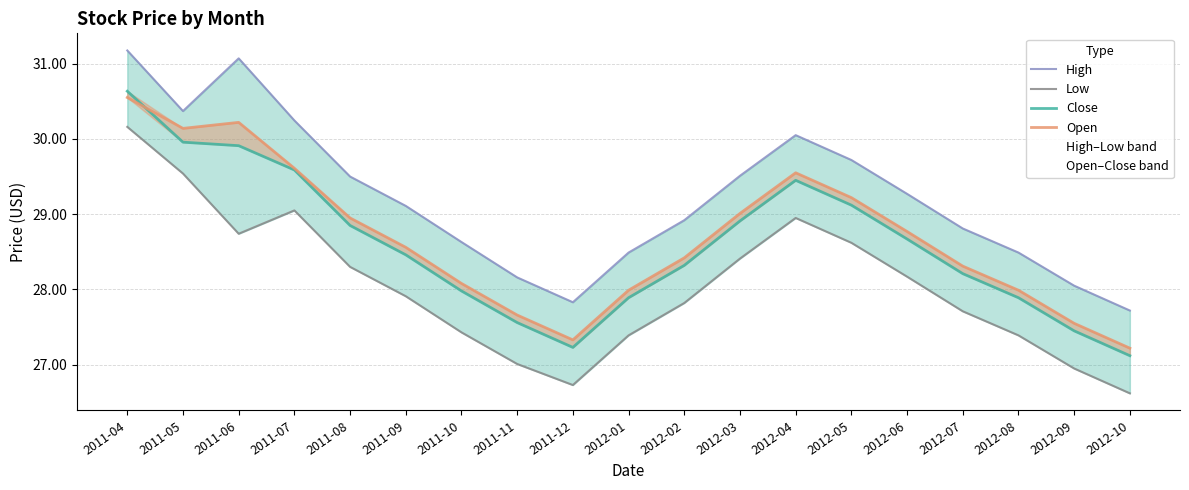

True or false: Open has more than 0 points higher than both neighbors.

True